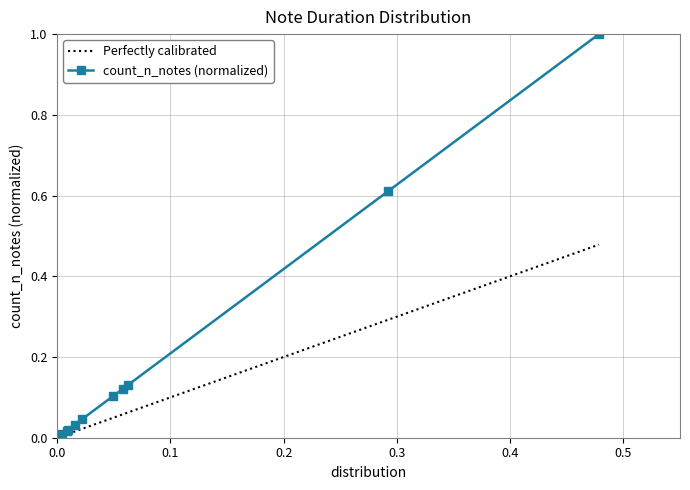

What is the difference between the maximum and second lowest values in the count_n_notes (normalized) series?

1.0